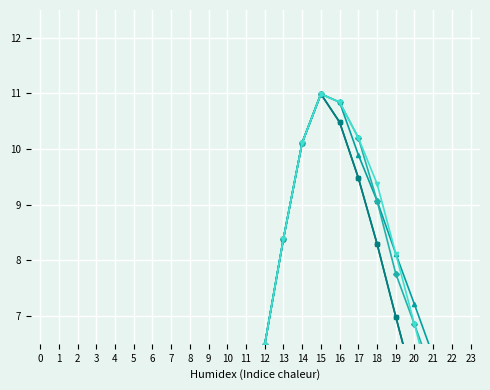

Where does the row 3.0 series first go above 5?

11